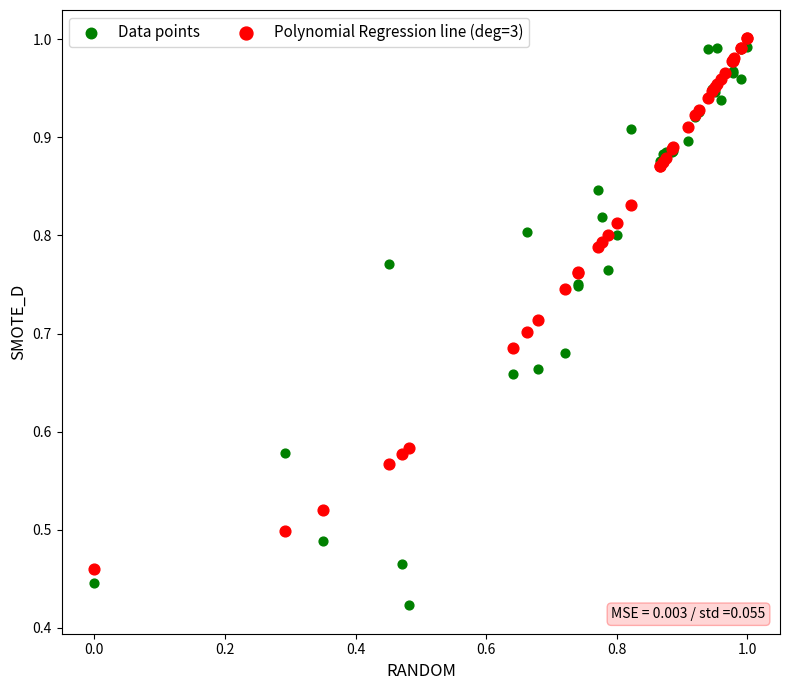

Which series contains the lowest Y value?

Data points